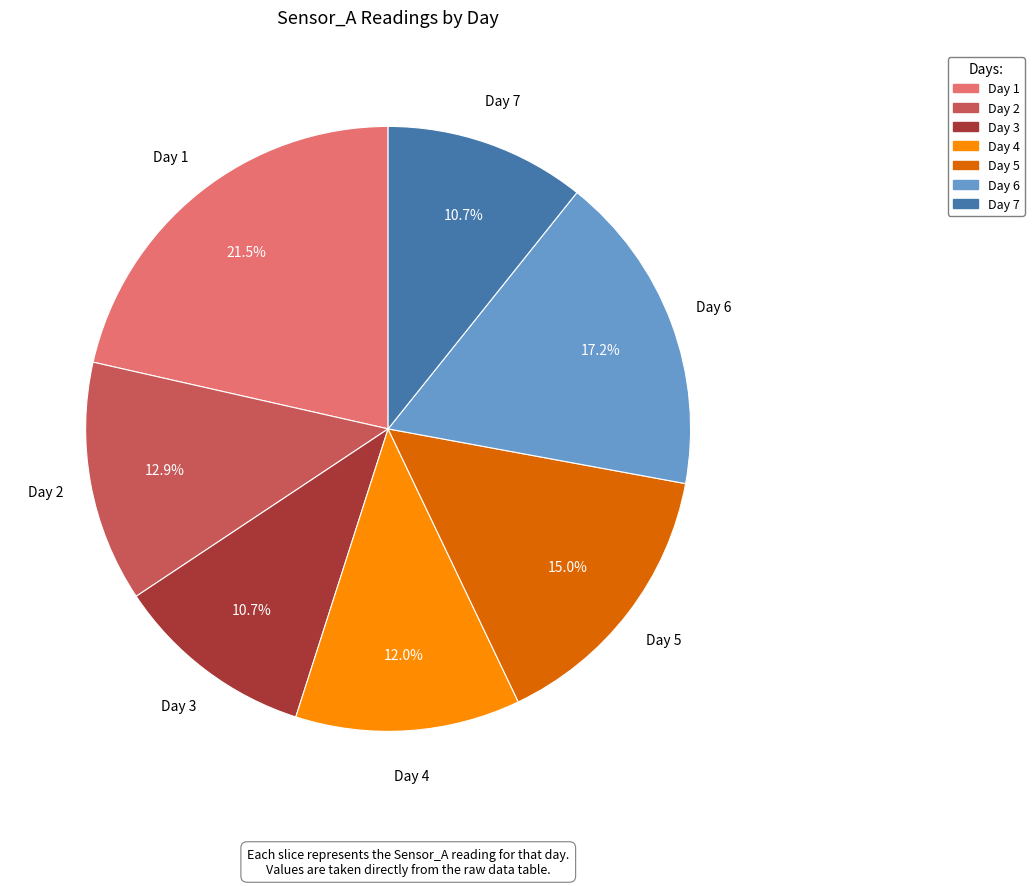

What is the largest slice in the pie chart?

Day 1